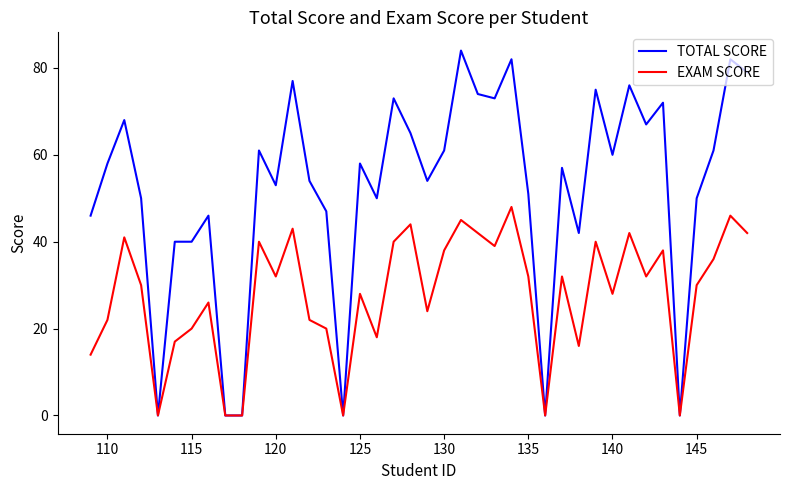

Which series has the widest spread of values?

TOTAL SCORE